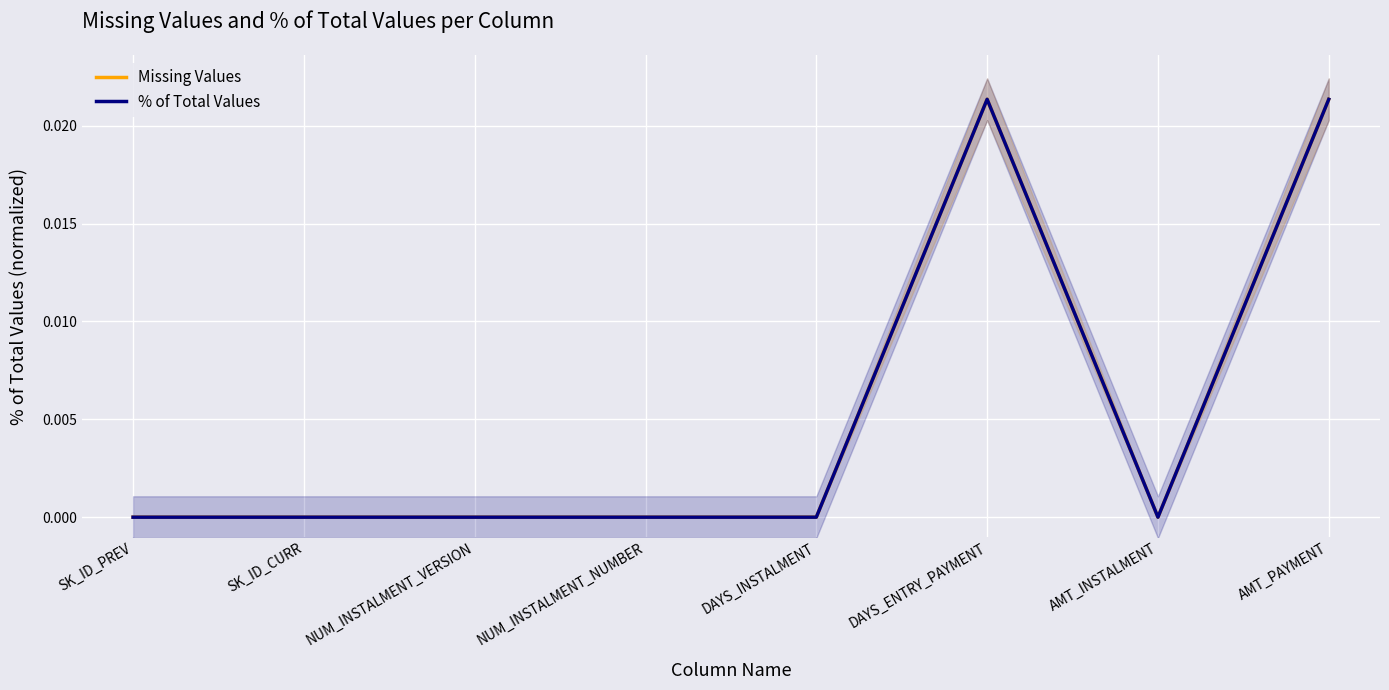

Which series has the largest range (max minus min)?

Missing Values